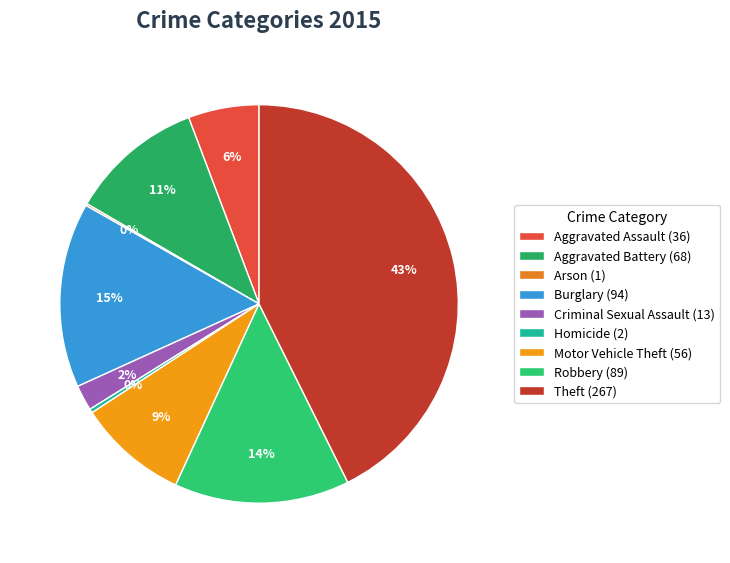

To the nearest percent, what is the difference between the largest and smallest slice percentages?

42%